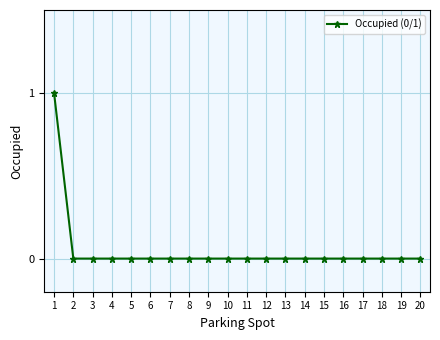

Reading left to right, what are all the values shown in this chart?

1=1	2=0	3=0	4=0	5=0	6=0	7=0	8=0	9=0	10=0	11=0	12=0	13=0	14=0	15=0	16=0	17=0	18=0	19=0	20=0